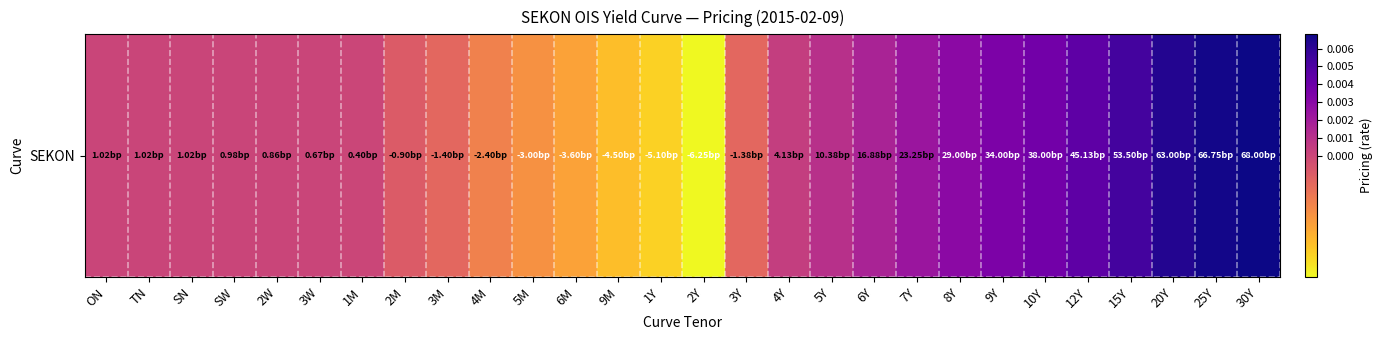

How many values are below zero?

9